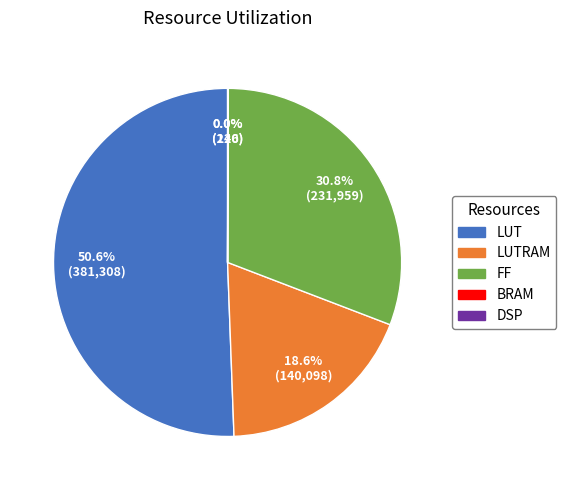

Which slice is the largest?

LUT